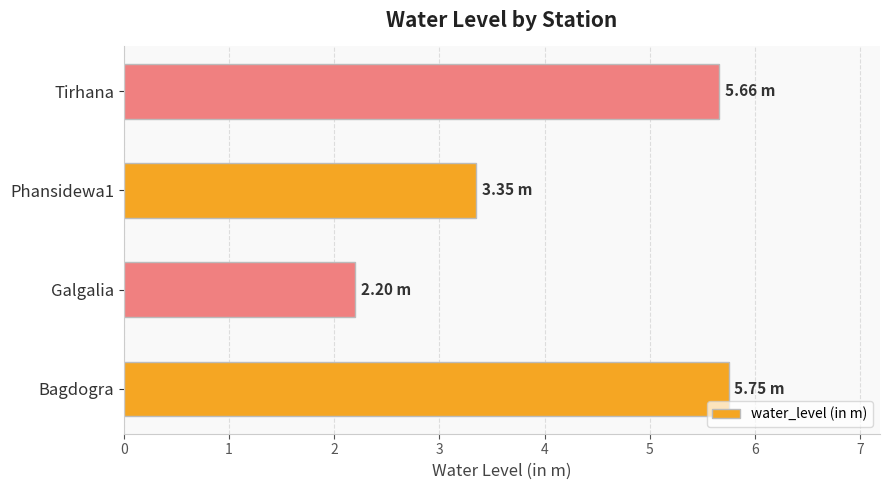

What is the sum of all values?

17.0